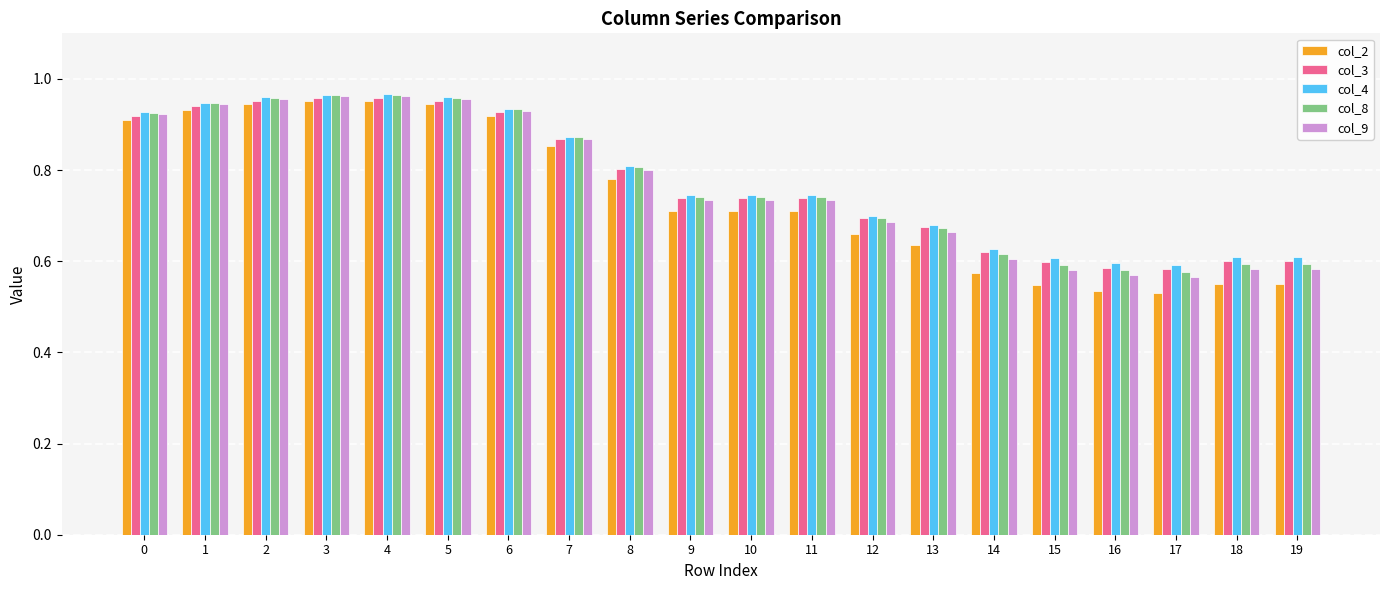

Which series has the widest spread of values?

col_2